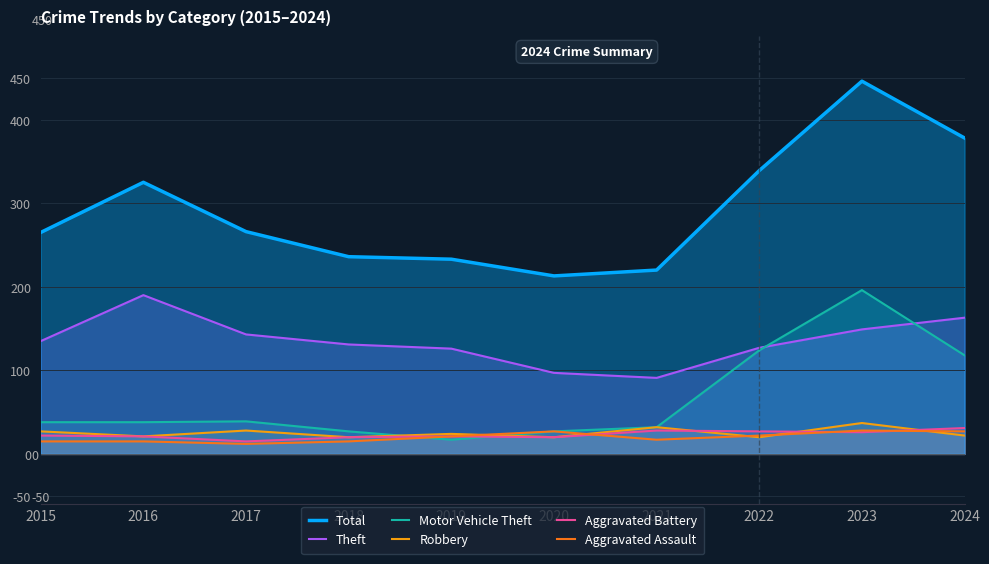

What is the total value across all series at 2017?

503